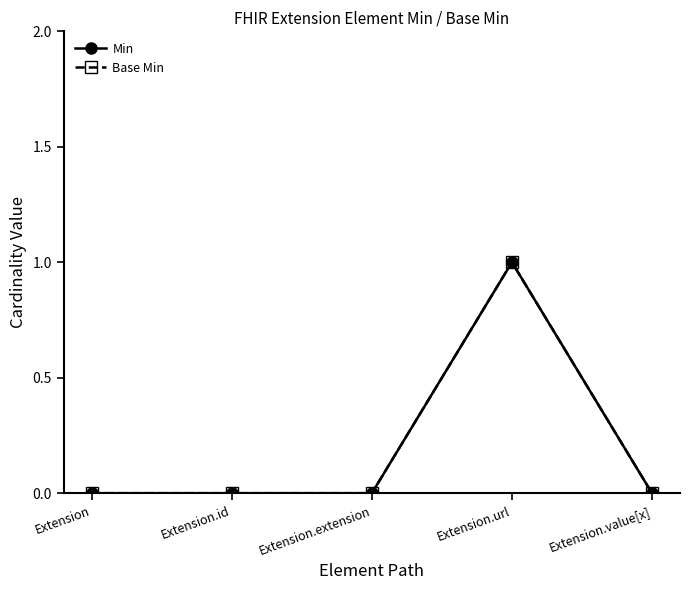

Does the chart have visible grid lines?

No